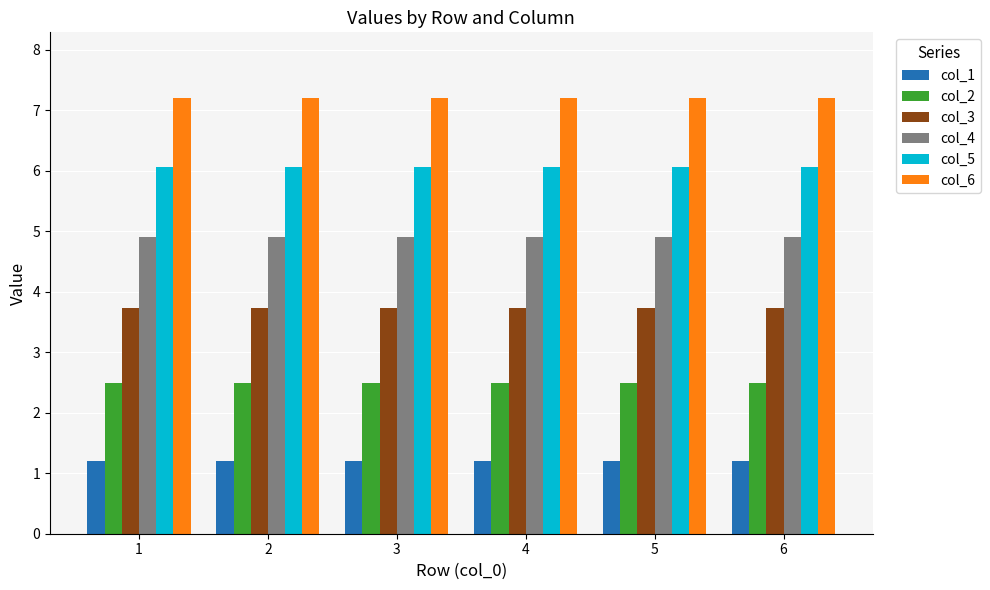

List the series in order of their peak value, lowest first.

col_1, col_2, col_3, col_4, col_5, col_6